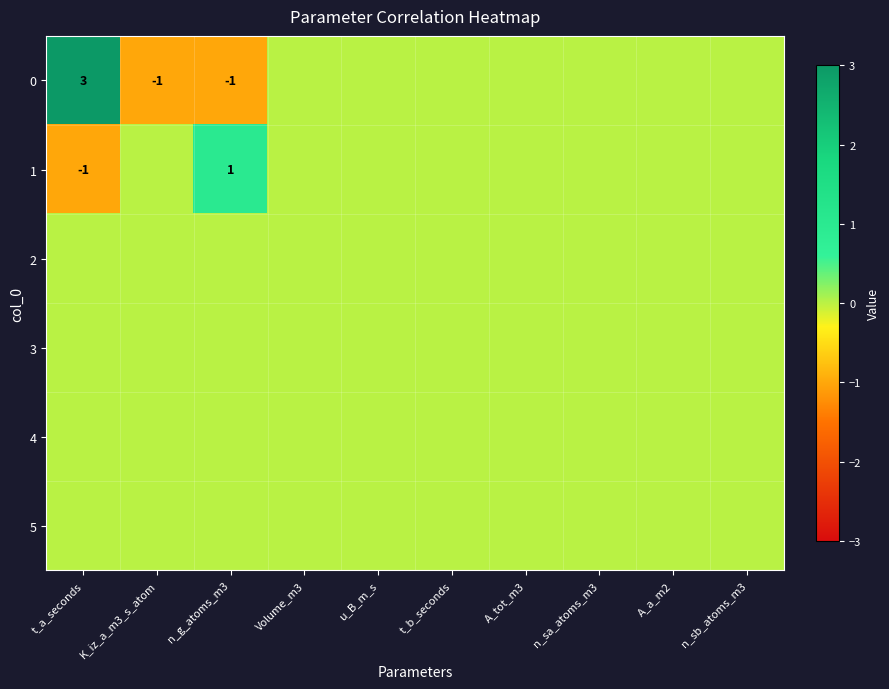

Is it true that 1 equals -2 at t_a_seconds?

False